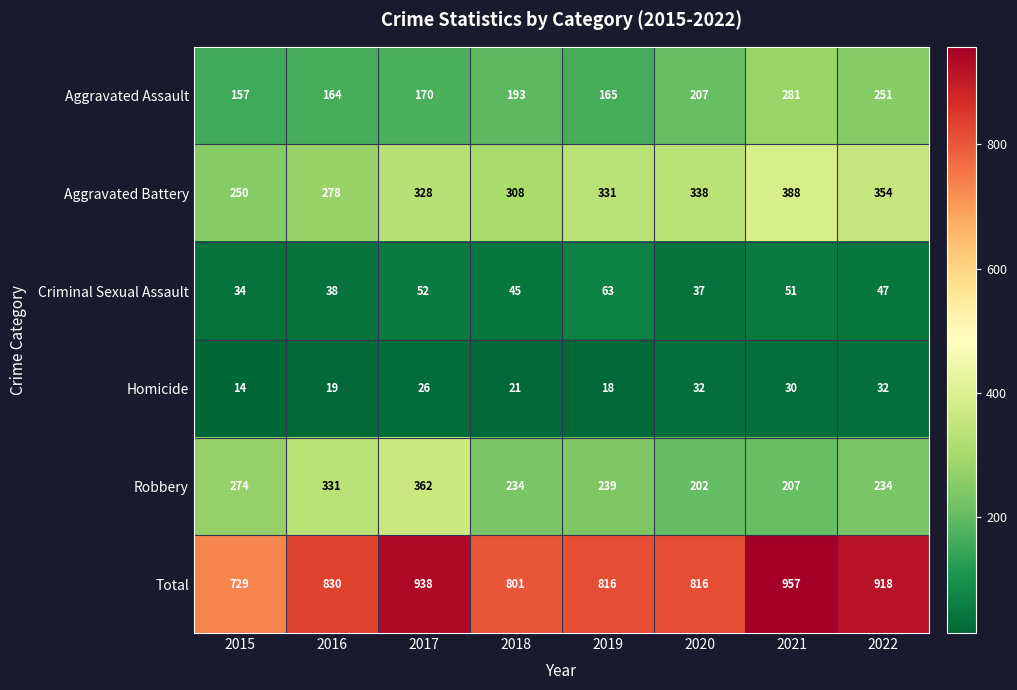

Is it true that Aggravated Battery equals 250 at 2015?

True